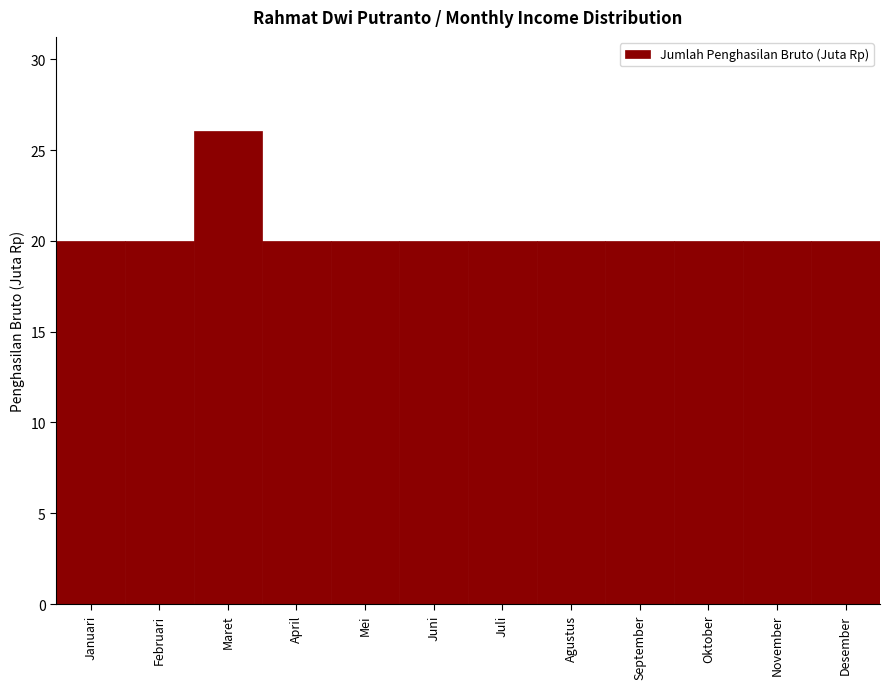

Reading left to right, list all the values displayed in this chart.

20.0	20.0	26.0	20.0	20.0	20.0	20.0	20.0	20.0	20.0	20.0	20.0